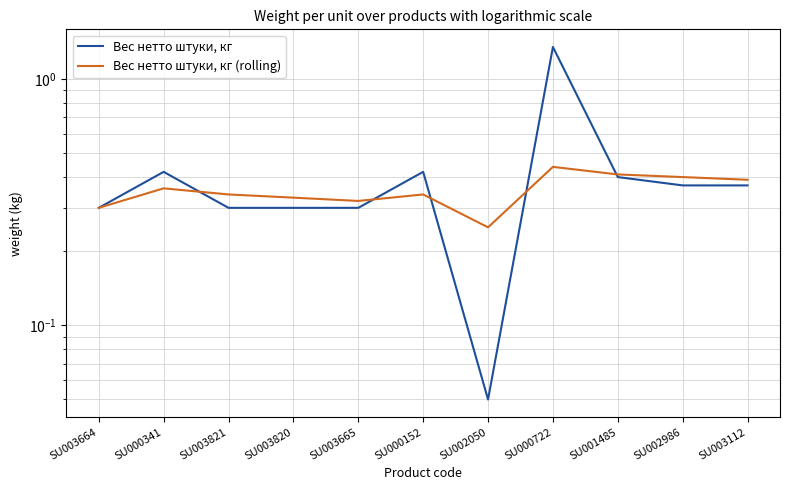

The Вес нетто штуки, кг series shows 0.3 at SU003821. True or false?

True